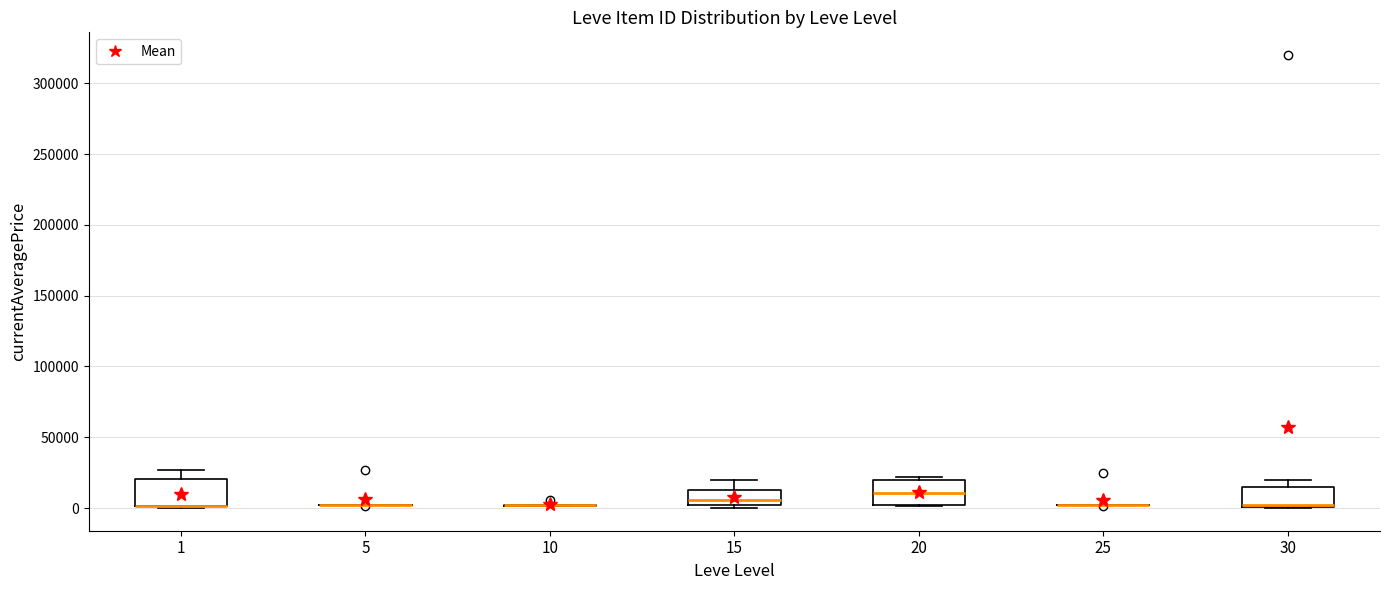

Reading left to right, read every box against the y-axis: the position of its median line, the range the box covers, and the ends of its whiskers. The values are not printed on the chart, so give them approximately, as read against the axis.

1: median 0 (drawn on the box's lower edge), box 0 to 20000, whiskers 0 to 25000
5: box collapsed to a line at 0, whiskers 0 to 5000
10: box collapsed to a line at 0, whiskers 0 to 0
15: median 5000, box 0 to 15000, whiskers 0 (just below the box's lower edge) to 20000
20: median 10000, box 0 to 20000, whiskers 0 to 20000 (just above the box's upper edge)
25: box collapsed to a line at 0, whiskers 0 to 0
30: median 0 (just above the box's lower edge), box 0 to 15000, whiskers 0 to 20000